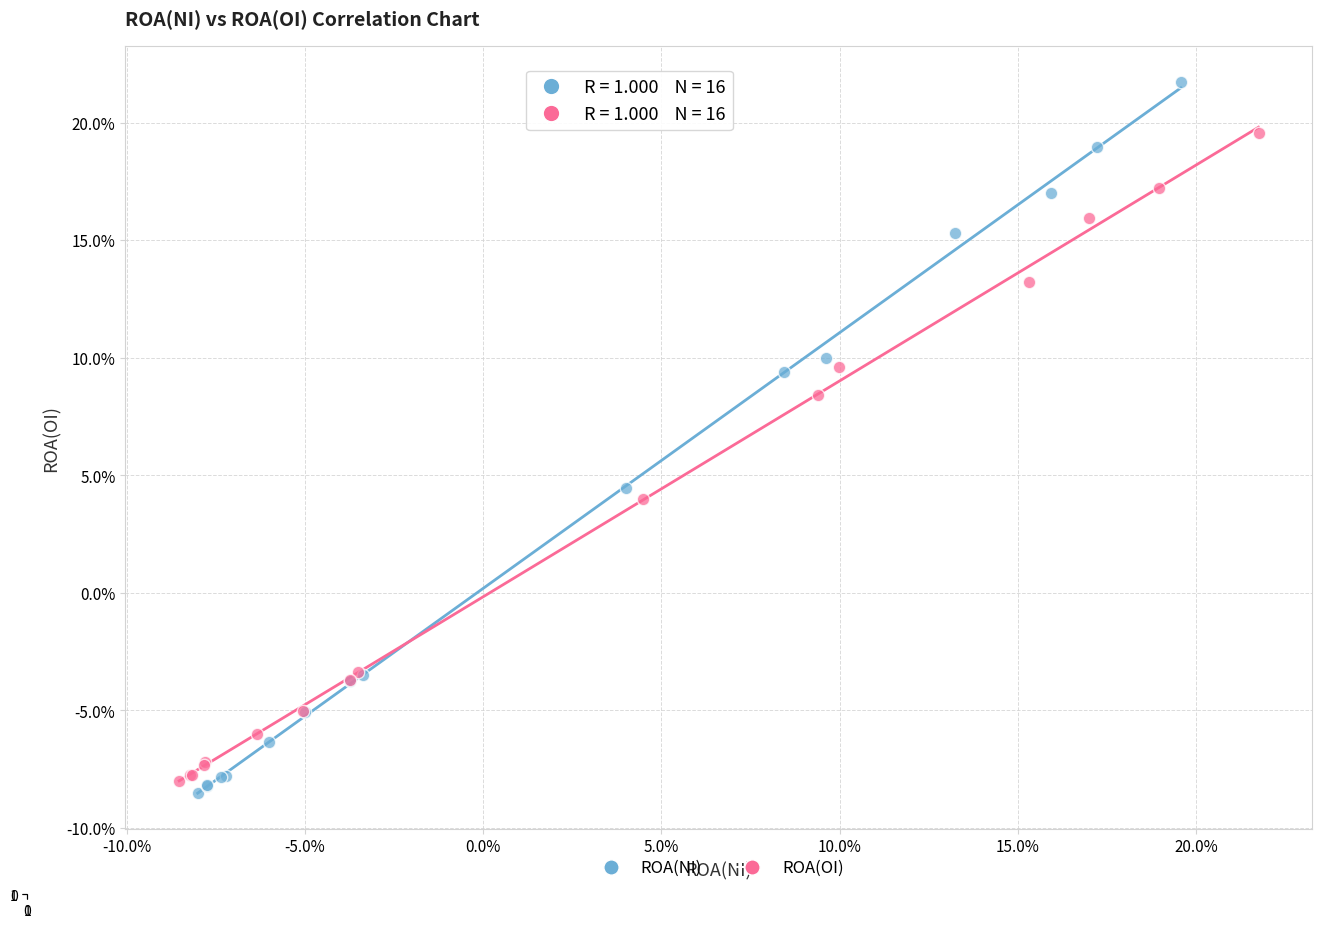

Which series contains the highest Y value?

ROA(NI)